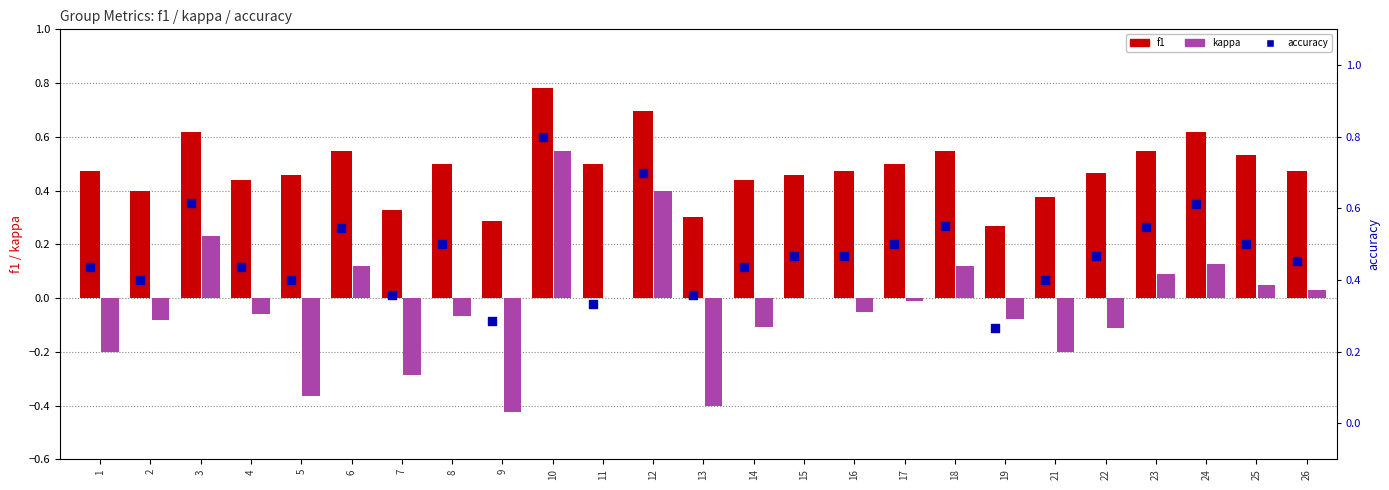

Which series reaches the minimum Y coordinate?

kappa